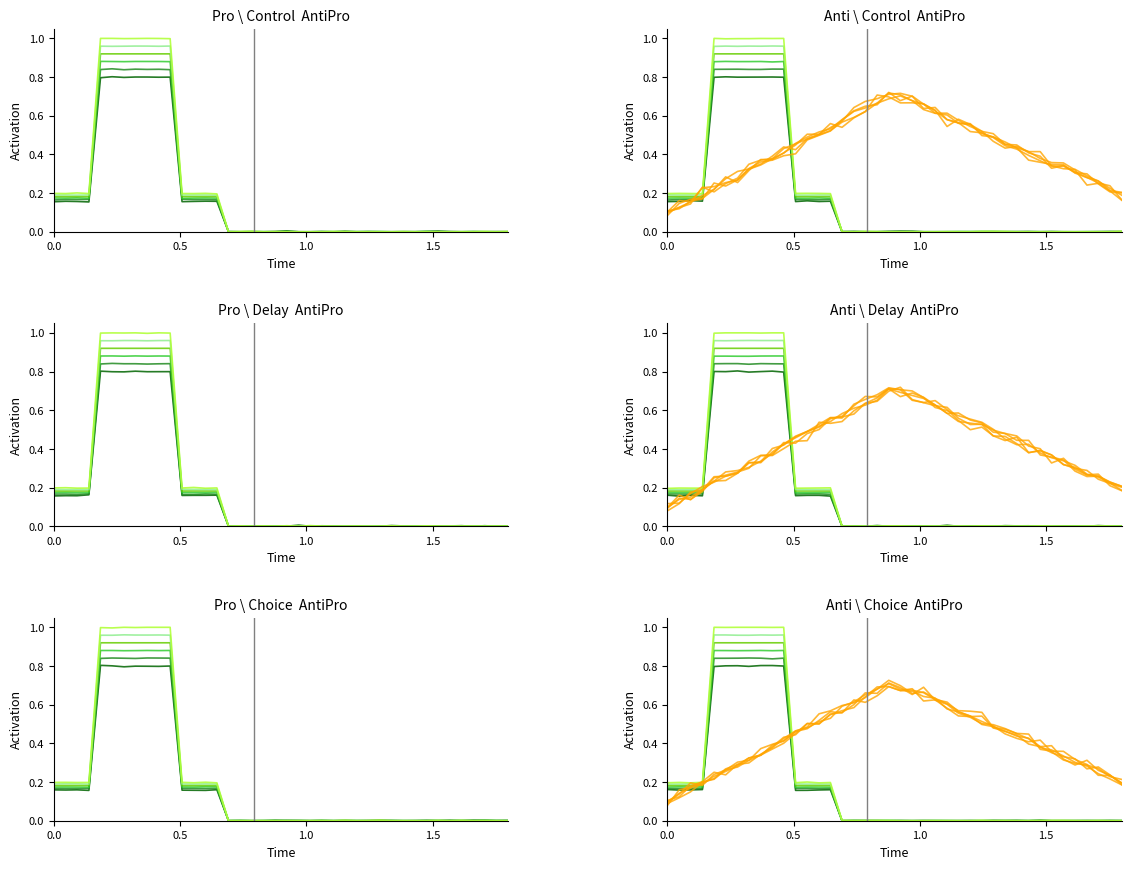

Count the number of values greater than 0.

15